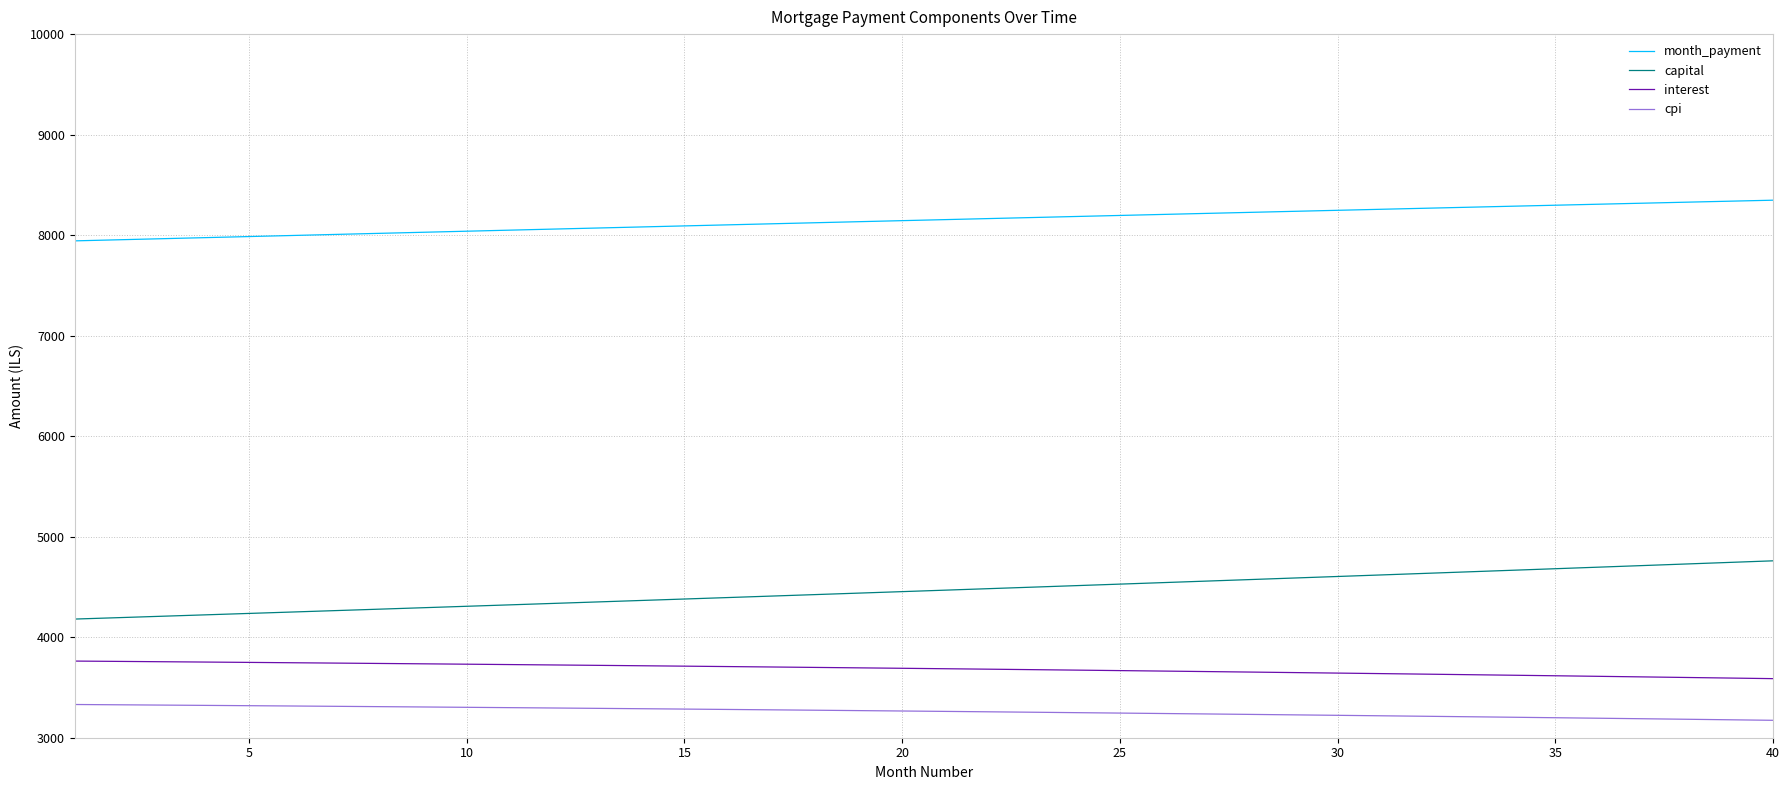

True or false: month_payment and cpi cross at least once.

False